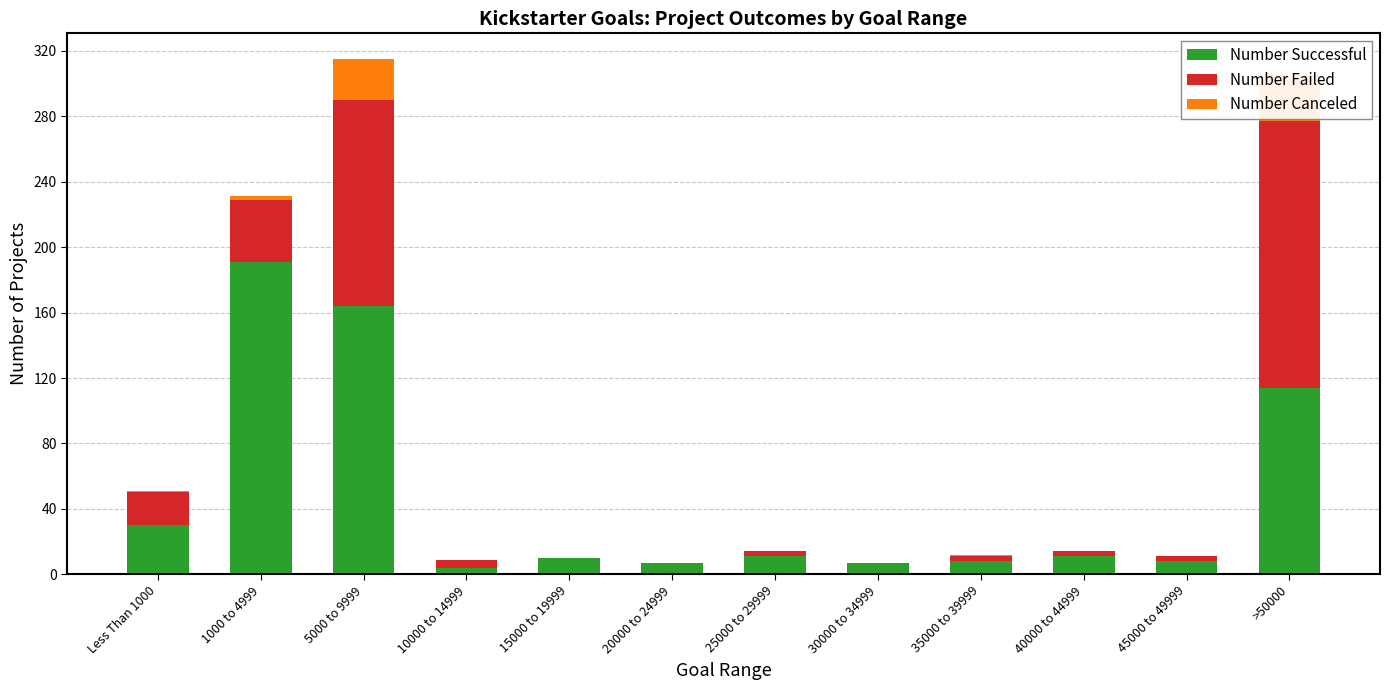

How many values in Number Failed are above zero?

9